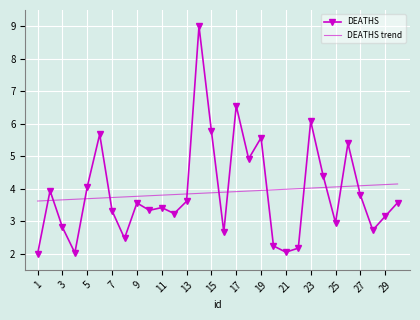

What is the minimum value shown in the chart?

2.0